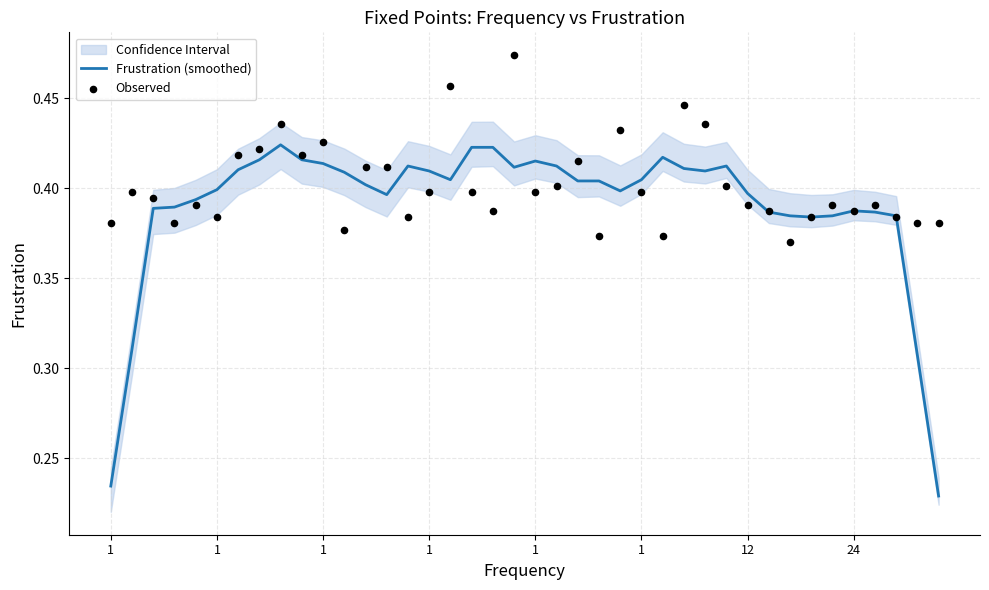

Which series has the largest total across all categories?

Observed